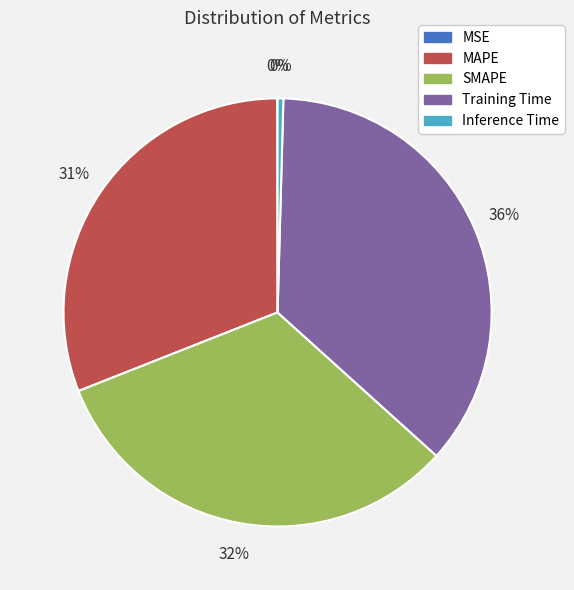

To the nearest percent, what is the difference between the largest and smallest slice percentages?

36%